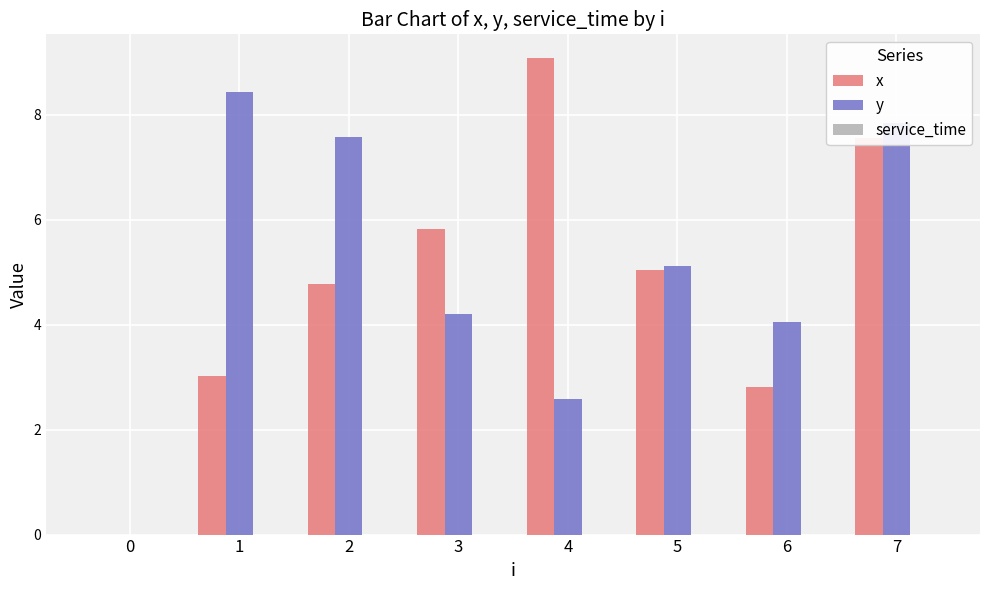

How many positive values does the y series have?

7